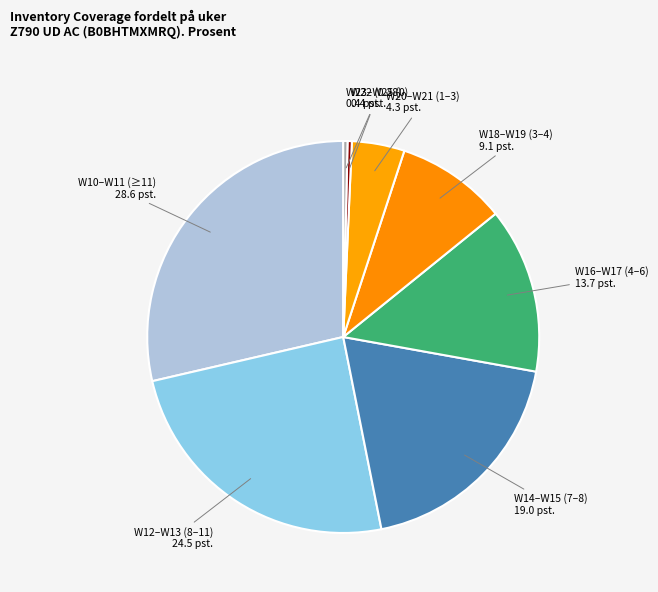

Which category has the biggest portion of the pie?

W10–W11 (≥11)